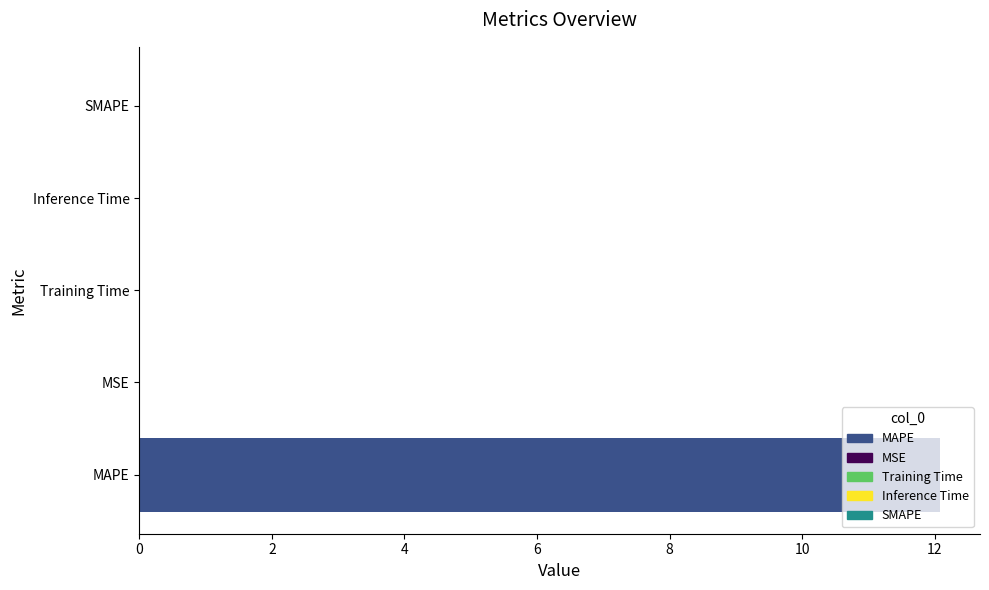

Is it true that the value at MSE is 0.0?

True